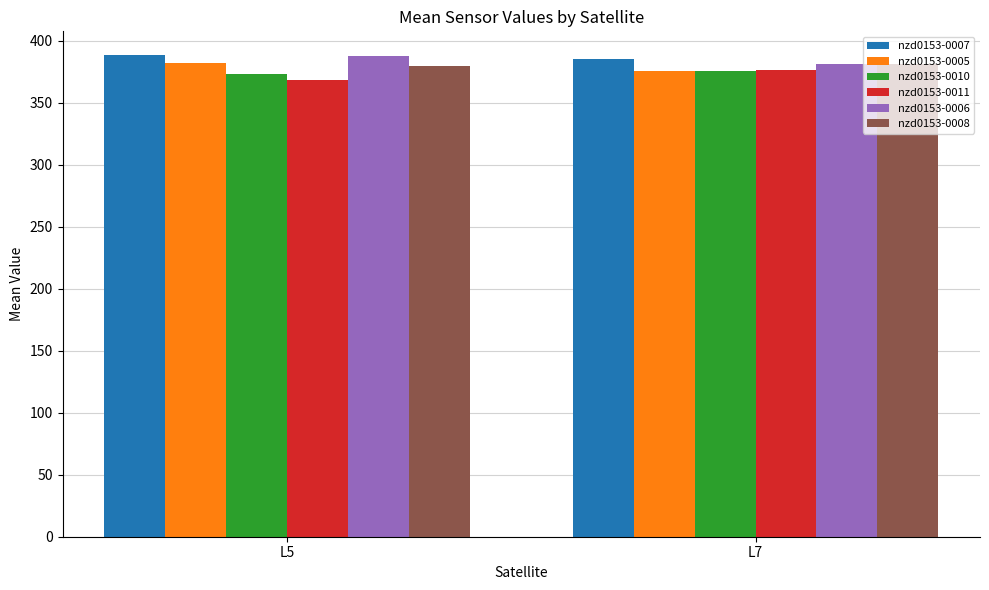

Where is nzd0153-0005 nearest to the value 378?

L7